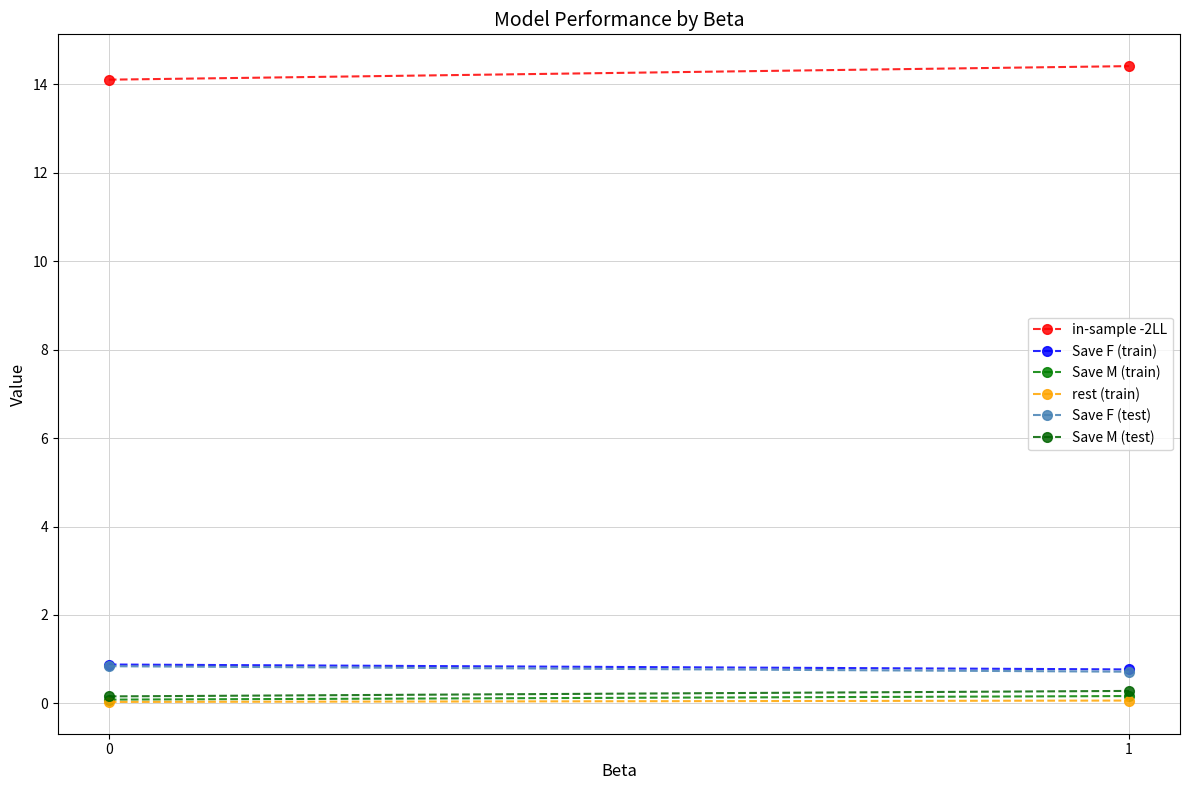

Which category has the highest value in the Save M (test) series?

1